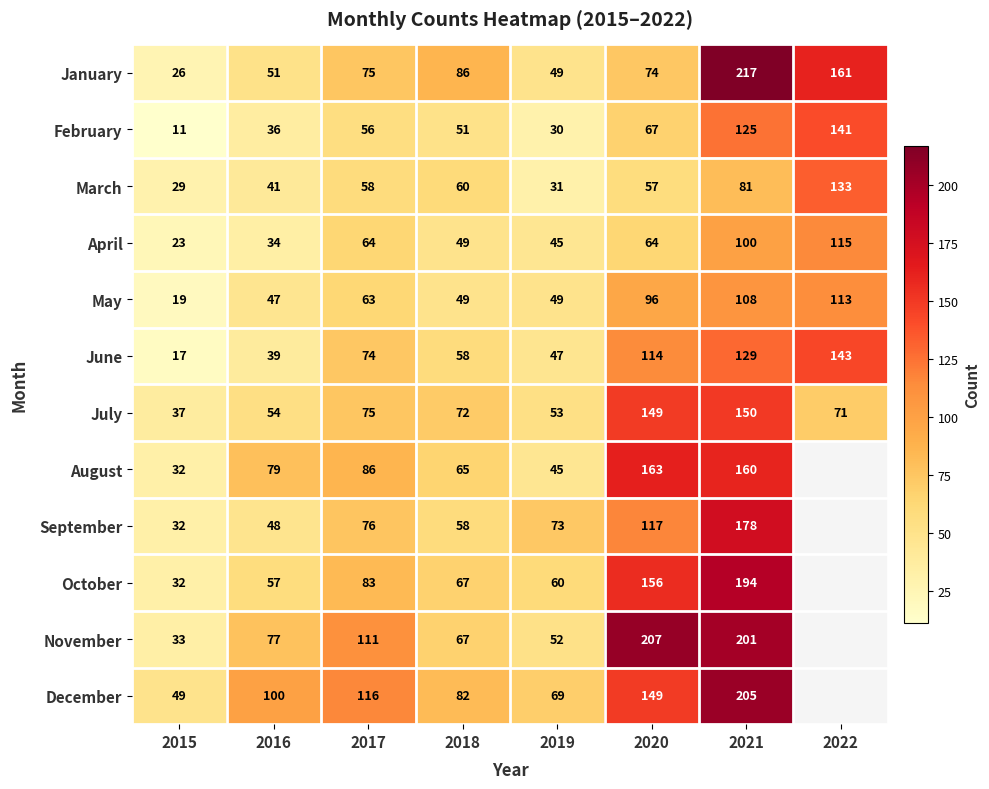

True or false: October has a value of 60 at 2019.

True